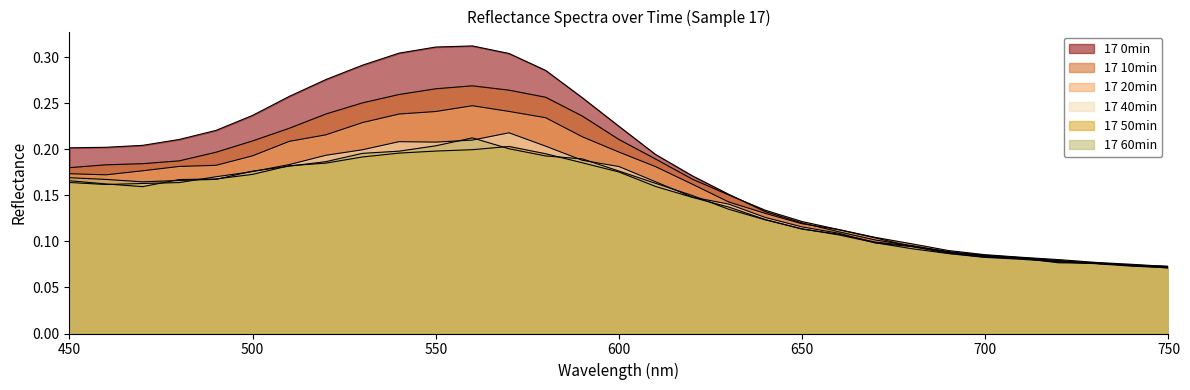

Rank the series by their maximum value, from lowest to highest.

17 50min, 17 60min, 17 40min, 17 20min, 17 10min, 17 0min